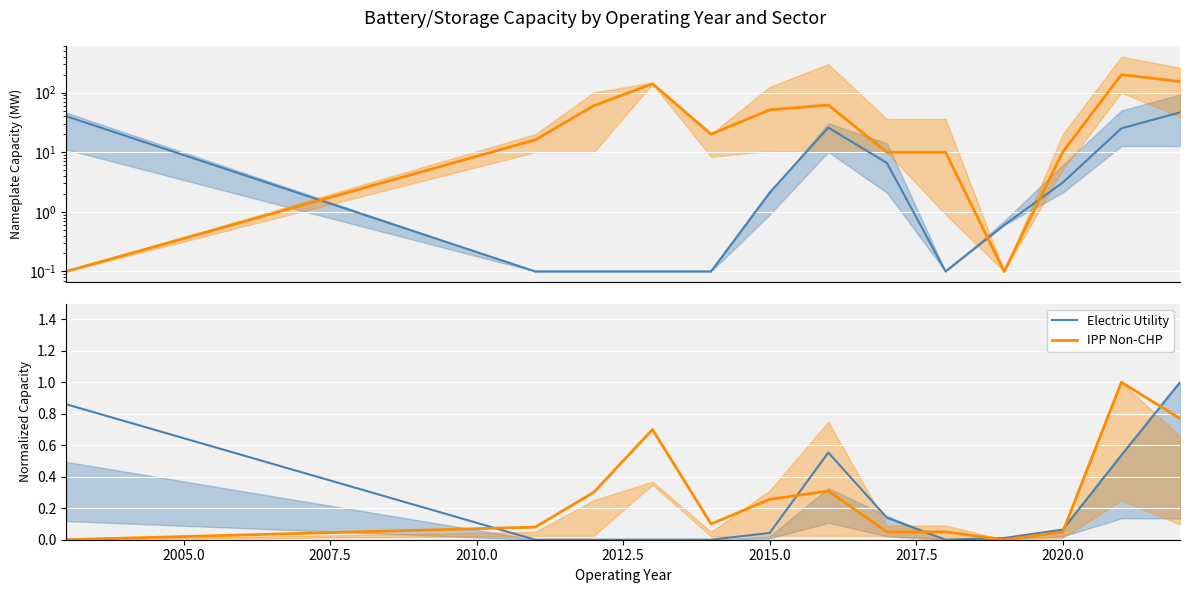

At how many categories does at least one series exceed 0?

13